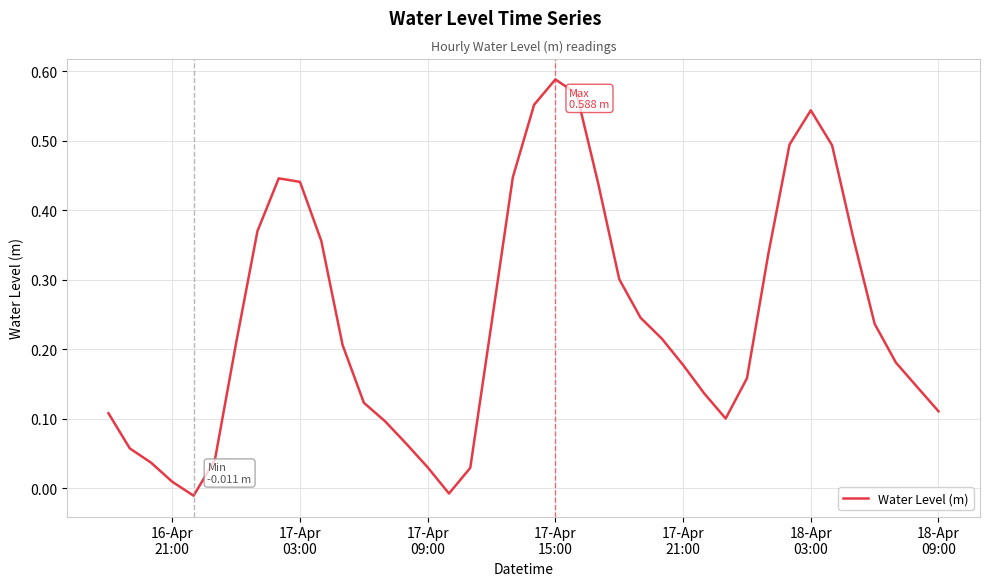

Does the chart display data point markers on the line(s)?

No